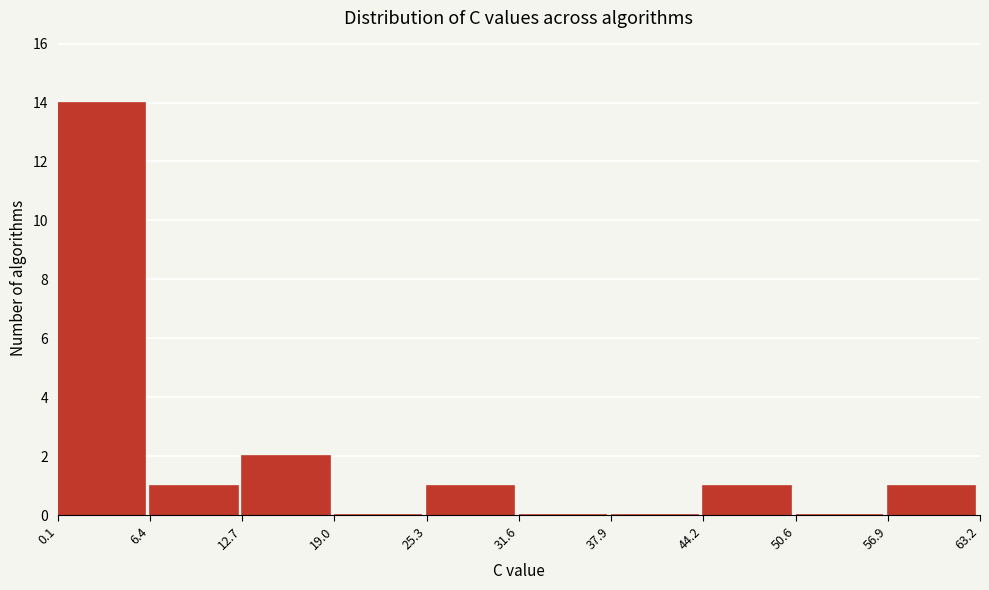

How tall is the bar that spans 6.4 to 12.7 on the x-axis? The values are not printed on the chart, so give them approximately, as read against the axis.

1